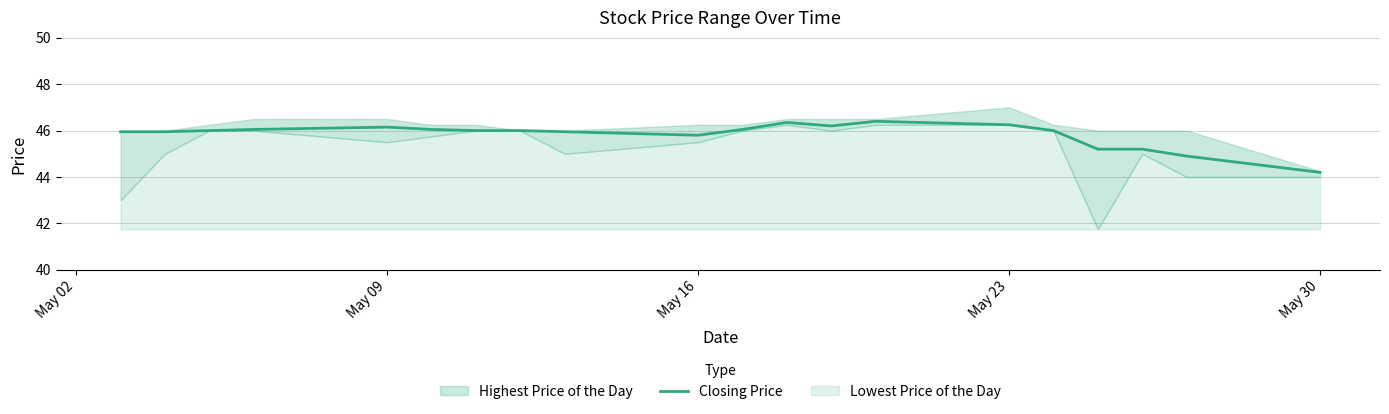

How many interior local peaks (higher than both neighbors) does the data have?

3